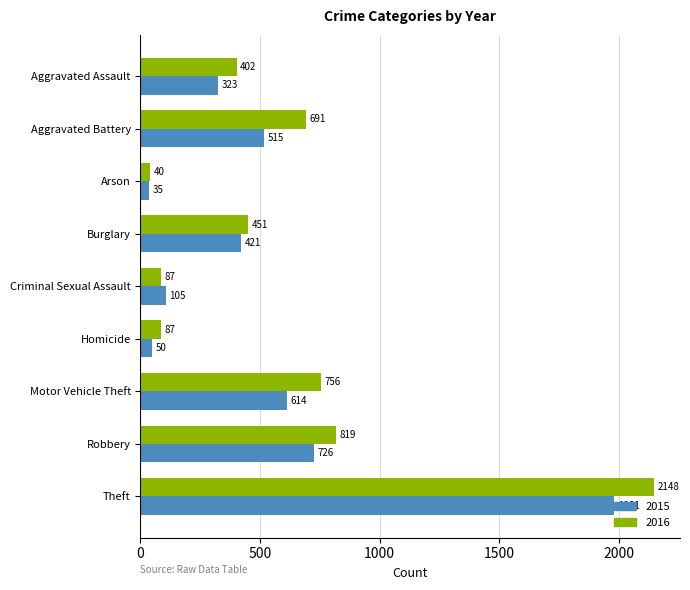

Which series has the largest total across all categories?

2016